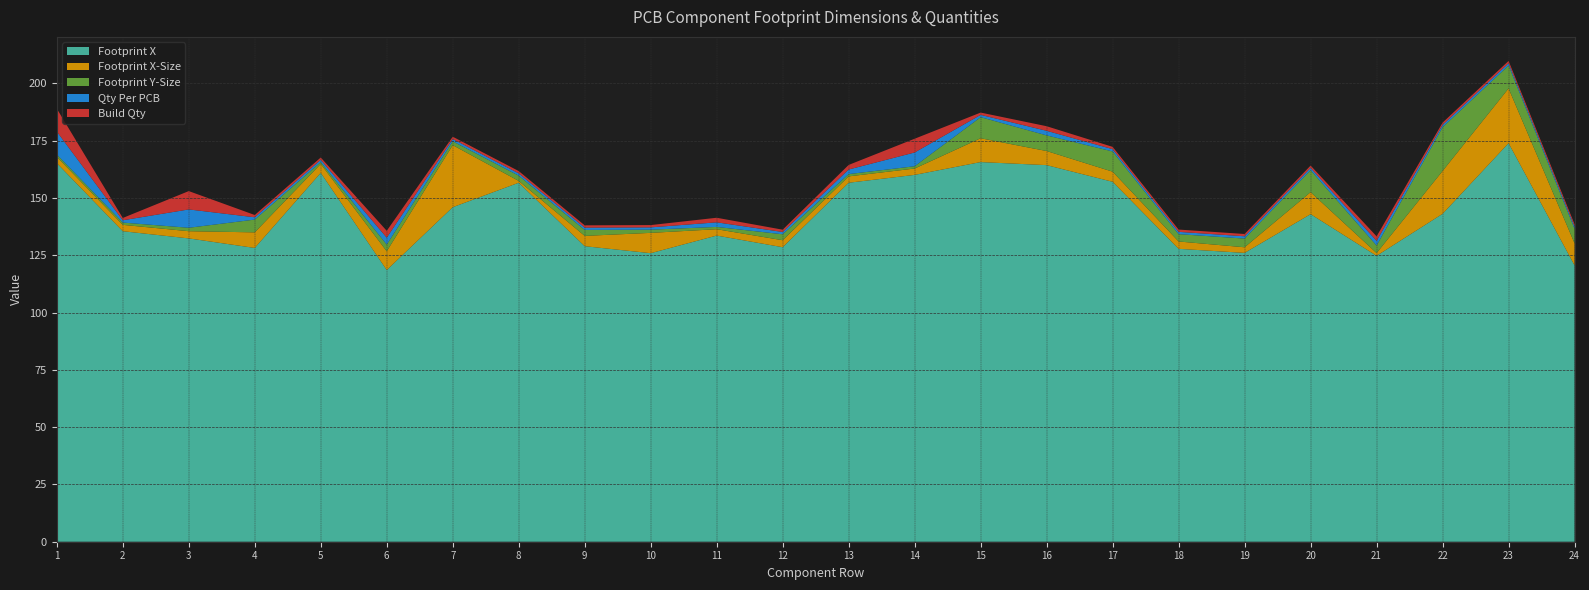

Reading left to right, extract all data points from this chart.

Footprint X: 1=165.2	2=135.5	3=132.3	4=128.2	5=160.9	6=118.5	7=146.0	8=156.6	9=128.9	10=125.9	11=133.6	12=128.5	13=156.6	14=160.1	15=165.6	16=164.3	17=157.0	18=127.8	19=126.0	20=142.9	21=124.8	22=143.1	23=173.9	24=120.6
Footprint X-Size: 1=2.8	2=2.8	3=3.1	4=6.8	5=3.9	6=8.2	7=27.1	8=0.8	9=4.5	10=8.9	11=2.8	12=3.0	13=2.8	14=2.8	15=10.4	16=6.2	17=4.4	18=3.2	19=2.5	20=9.6	21=1.2	22=18.7	23=23.9	24=9.6
Footprint Y-Size: 1=1.0	2=1.0	3=1.5	4=5.6	5=0.8	6=2.9	7=1.7	8=2.3	9=2.6	10=1.4	11=1.0	12=2.6	13=1.0	14=1.0	15=9.2	16=6.8	17=8.8	18=3.2	19=3.8	20=9.6	21=3.3	22=19.1	23=10.0	24=6.3
Qty Per PCB: 1=10.0	2=1.0	3=8.0	4=1.0	5=1.0	6=3.0	7=1.0	8=1.0	9=1.0	10=1.0	11=2.0	12=1.0	13=2.0	14=6.0	15=1.0	16=2.0	17=1.0	18=1.0	19=1.0	20=1.0	21=2.0	22=1.0	23=1.0	24=1.0
Build Qty: 1=10.0	2=1.0	3=8.0	4=1.0	5=1.0	6=3.0	7=1.0	8=1.0	9=1.0	10=1.0	11=2.0	12=1.0	13=2.0	14=6.0	15=1.0	16=2.0	17=1.0	18=1.0	19=1.0	20=1.0	21=2.0	22=1.0	23=1.0	24=1.0